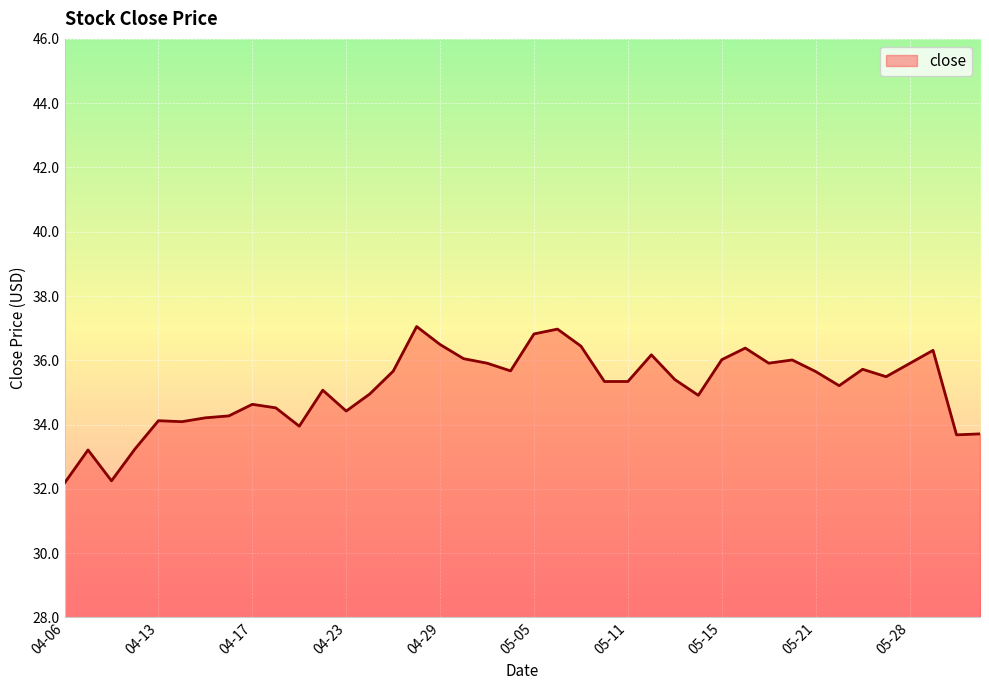

How many categories are shown in the chart?

40